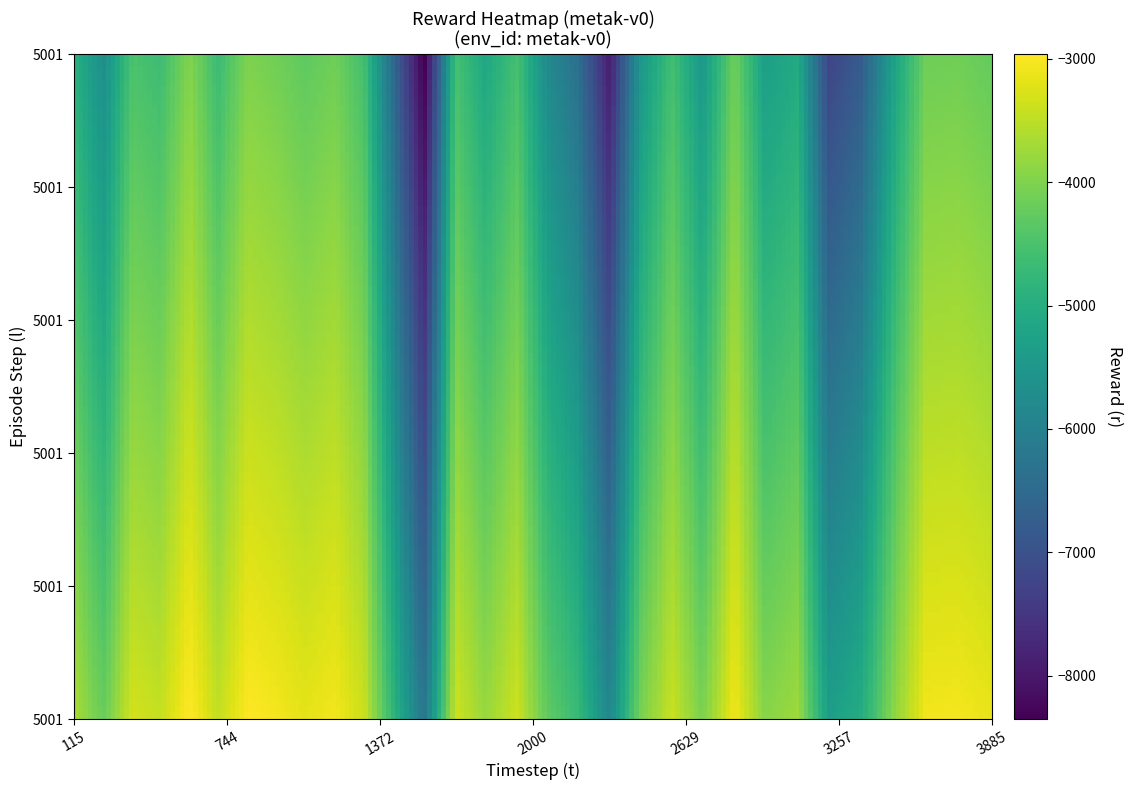

Rank the series by their maximum value, from highest to lowest.

l_values, t_values, r_values